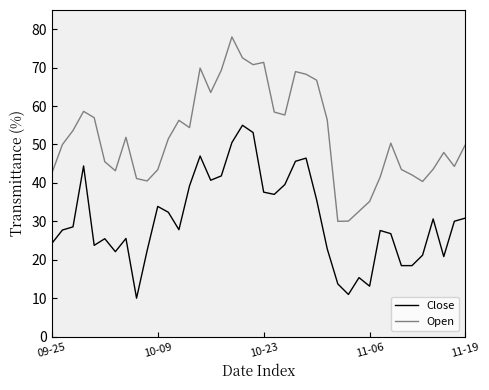

What is the maximum value for Open?

78.0